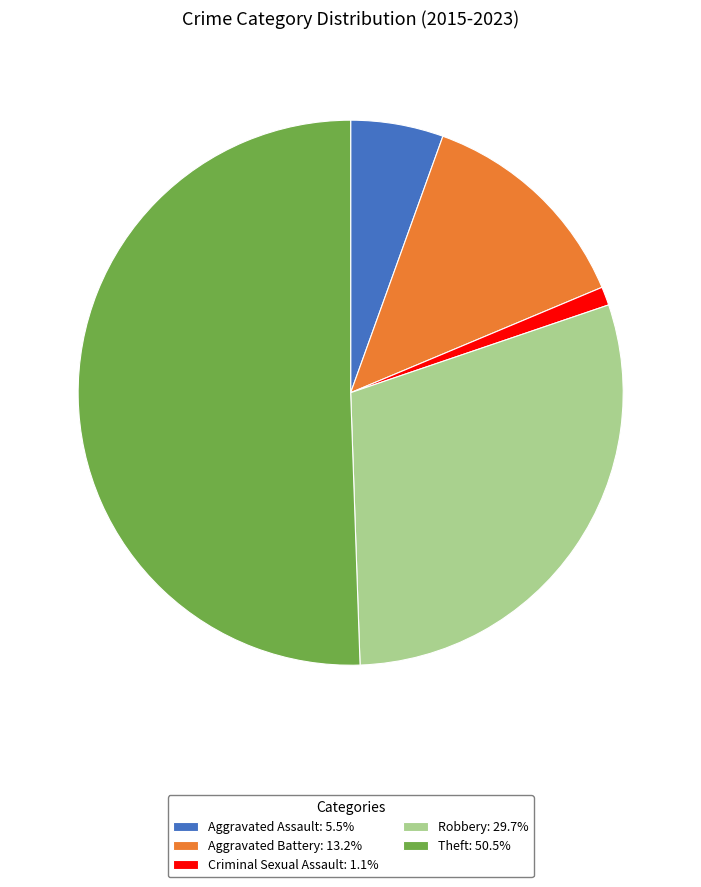

Is Aggravated Assault: 5.5% the majority of the pie?

No